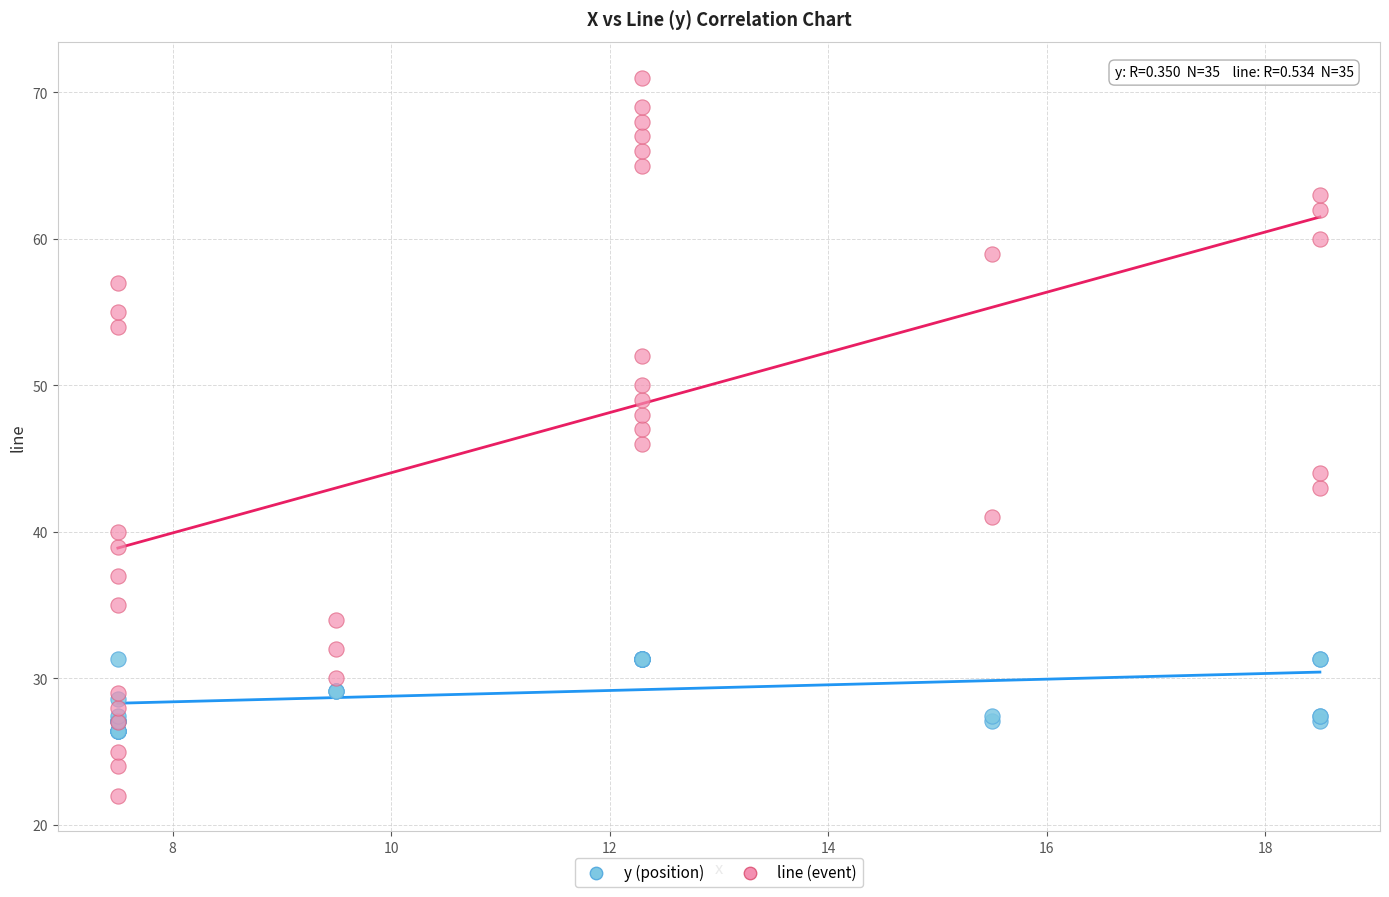

Which series has the largest Y range (max minus min)?

line (event)